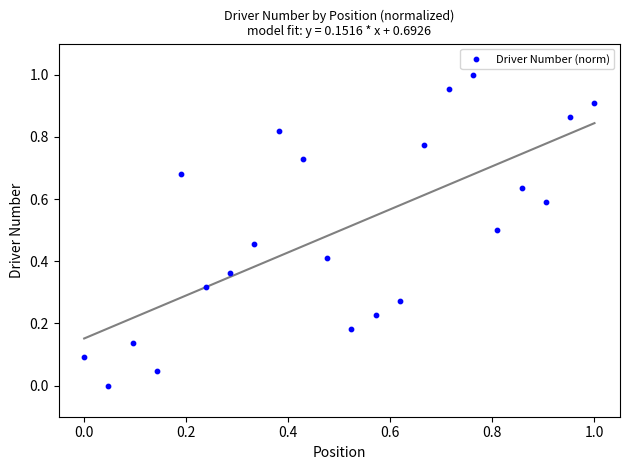

How many points are shown in the scatter plot?

22